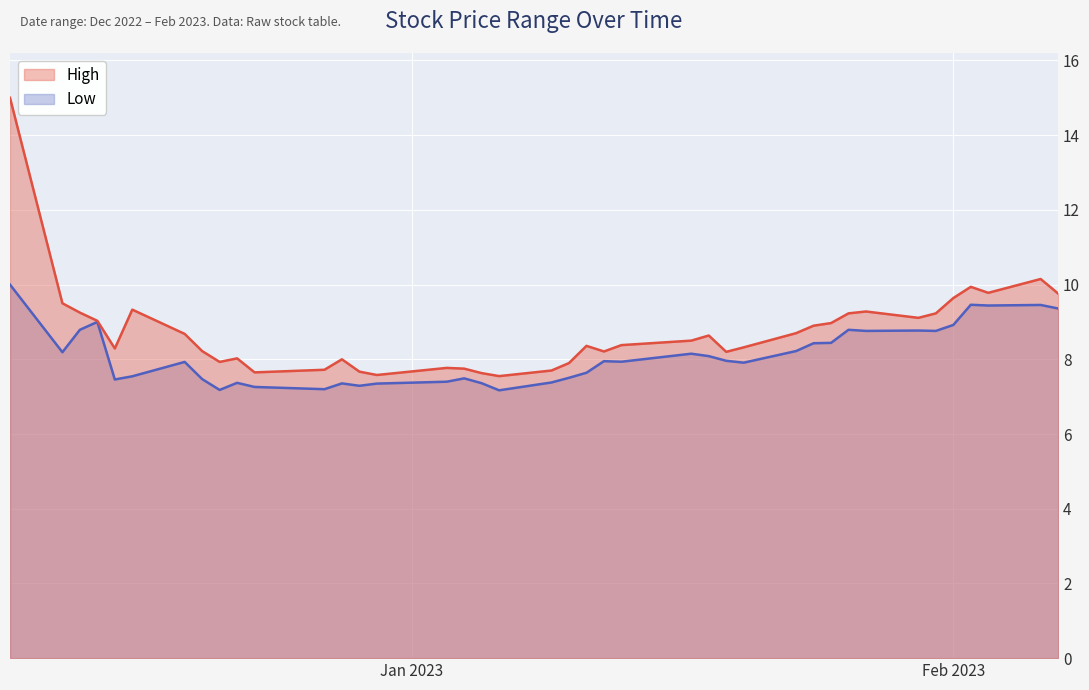

What is the greatest value displayed?

15.0